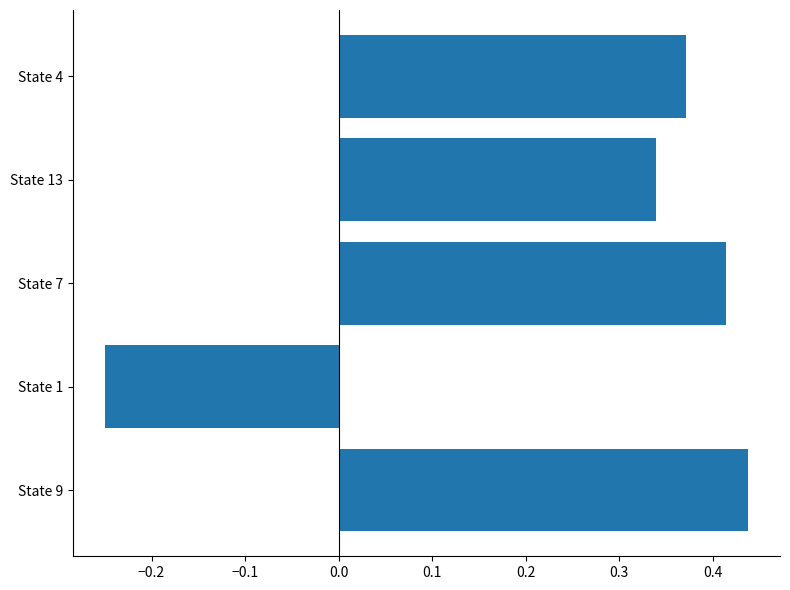

Does the chart contain any negative values?

Yes